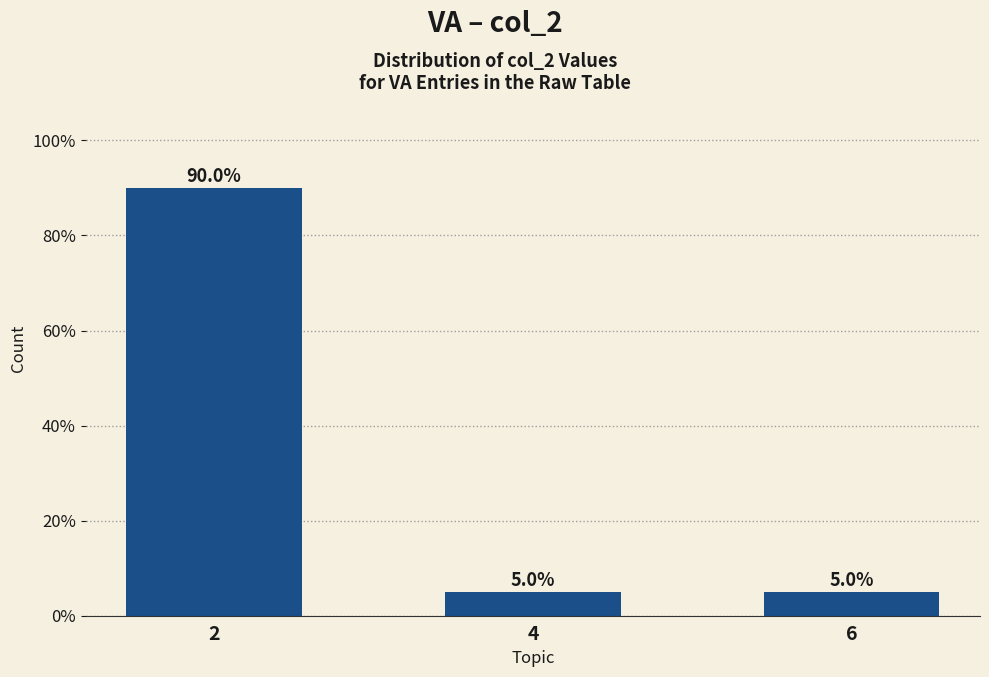

How many series are shown in this chart?

1